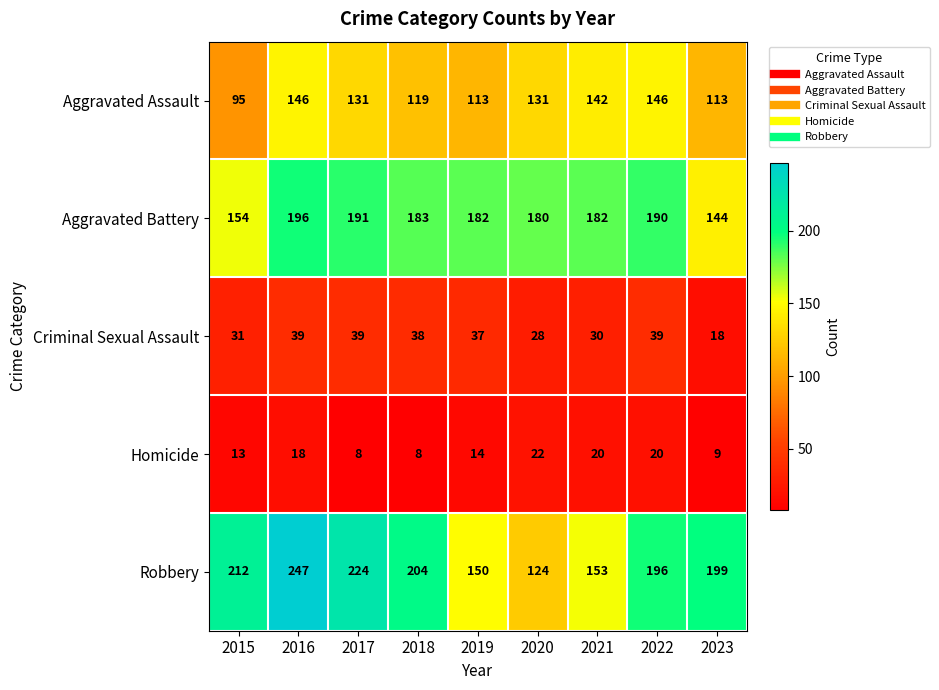

True or false: Criminal Sexual Assault has a value of 28 at 2020.

True